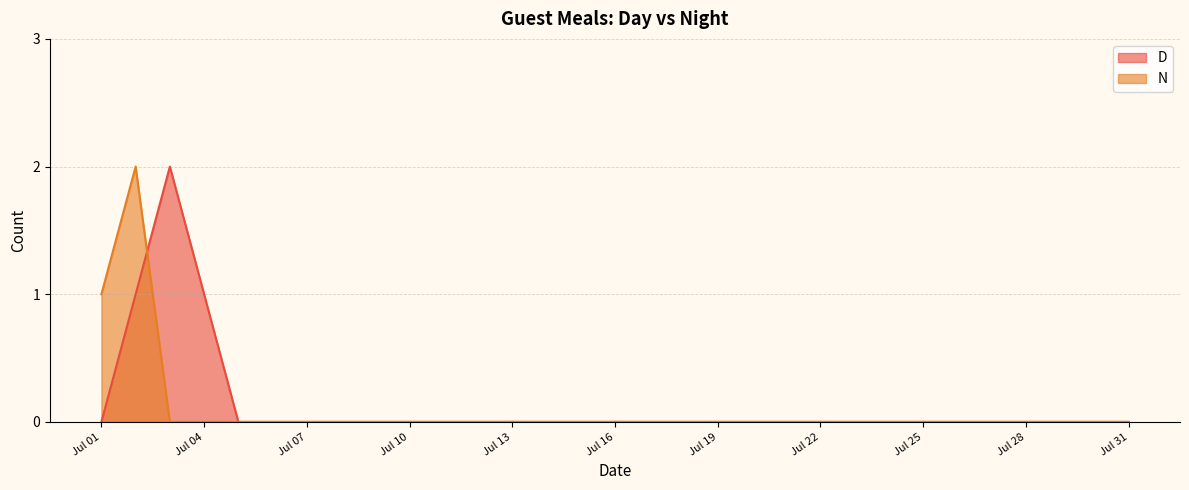

True or false: D has a value of 0 at Jul 25.

True